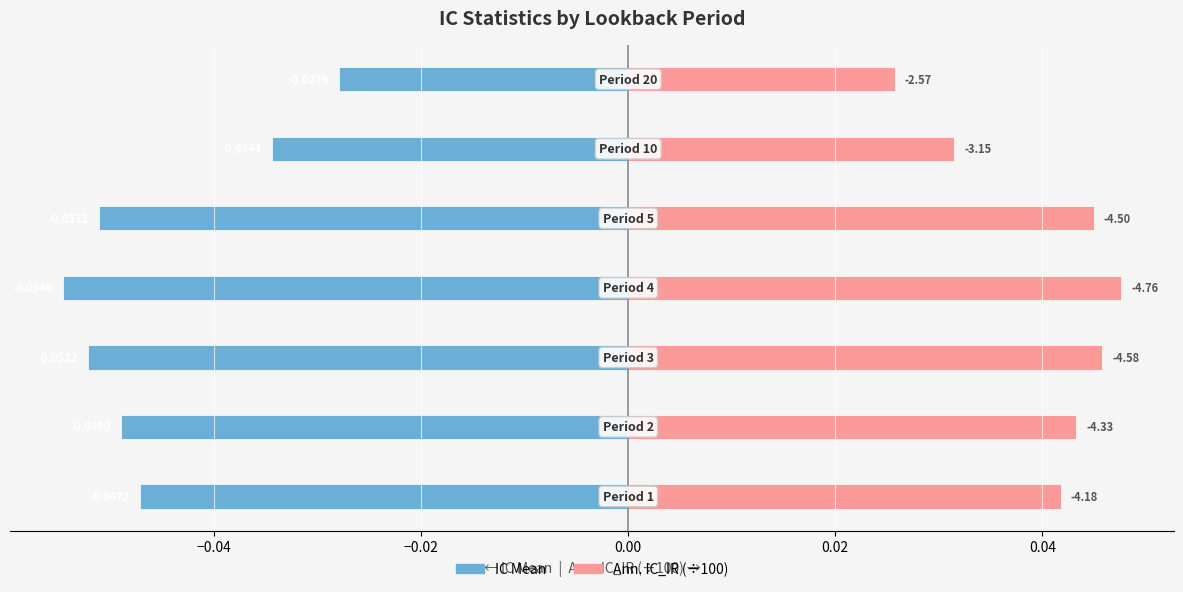

Rank the series at −0.04 from highest to lowest value.

Ann. IC_IR (÷100), IC Mean